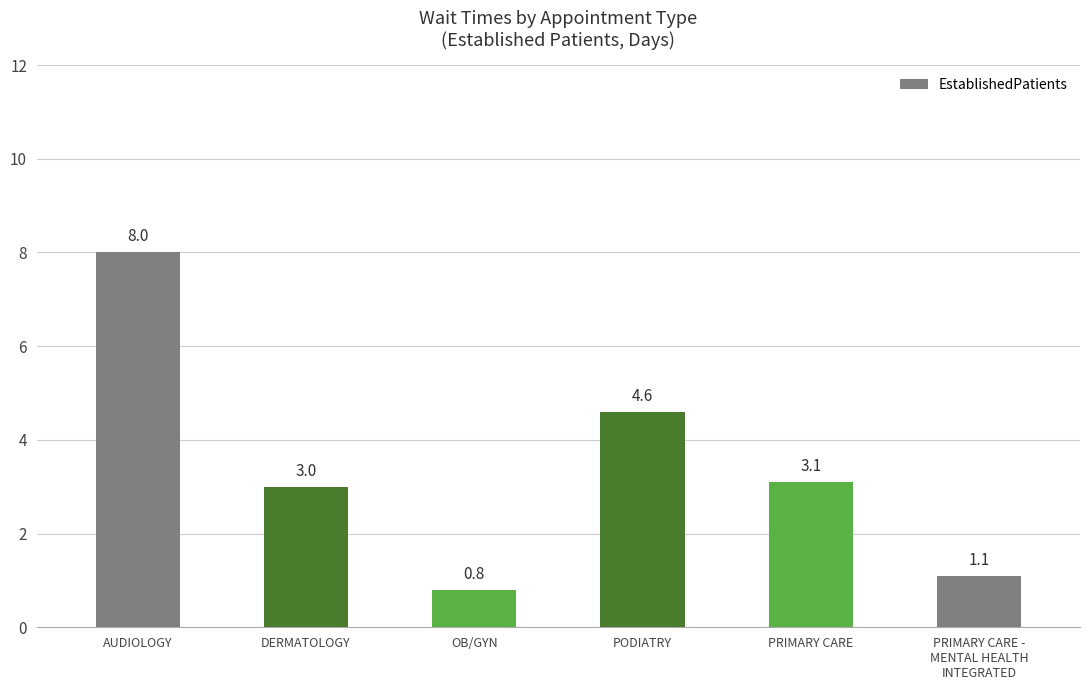

Does the chart contain any negative values?

No